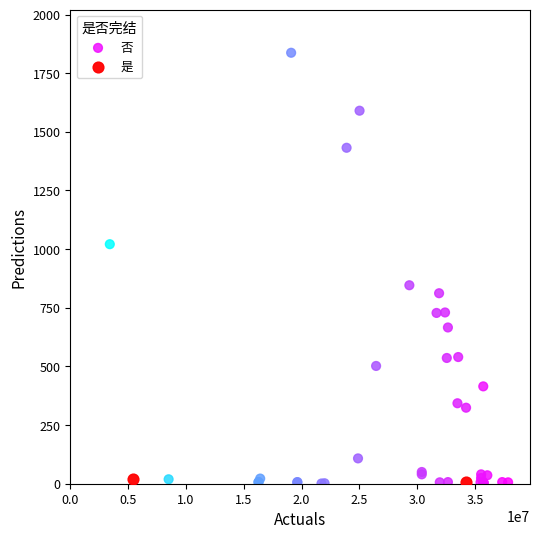

What are all the series names shown in the legend?

否, 是